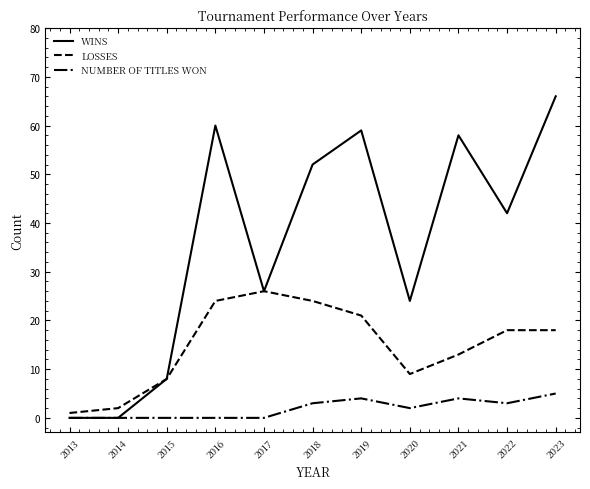

The LOSSES series shows 24 at 2018. True or false?

True